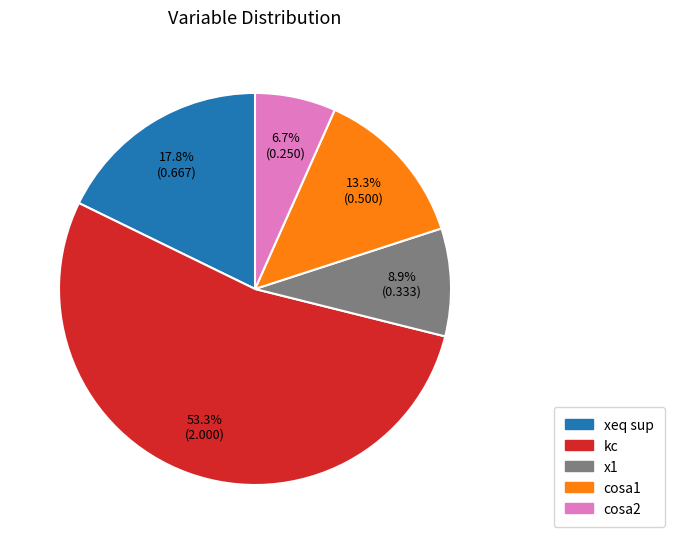

The cosa1 slice represents 1% of the pie. True or false?

False